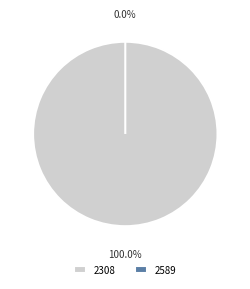

Which has a higher value, 2589 or 2308?

2308